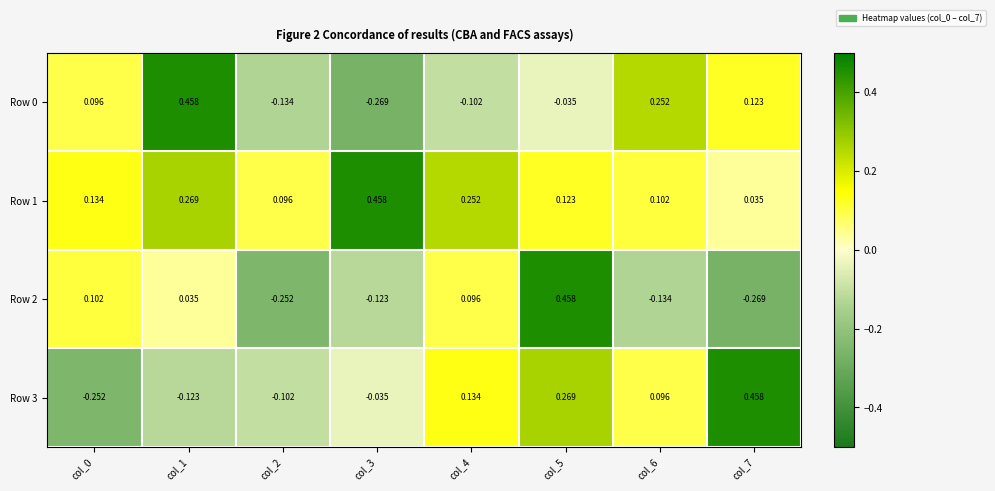

Is the value of Row 3 at col_0 greater than the value of Row 0 at col_0?

No